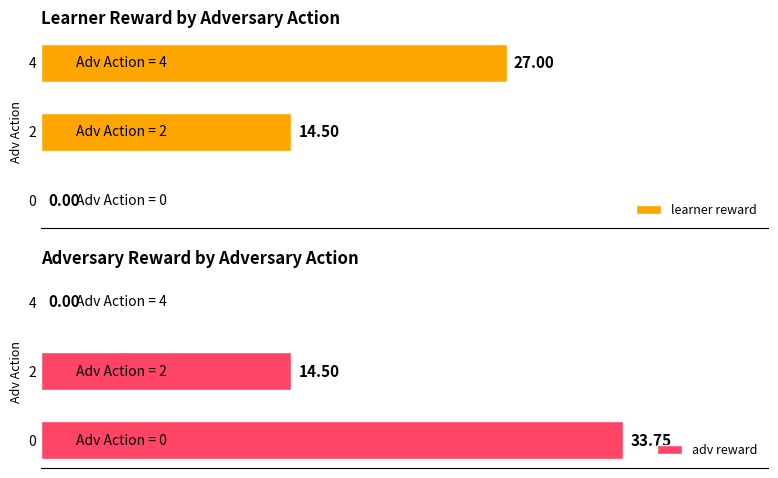

True or false: adv reward has a value of 10.7 at 2.

False